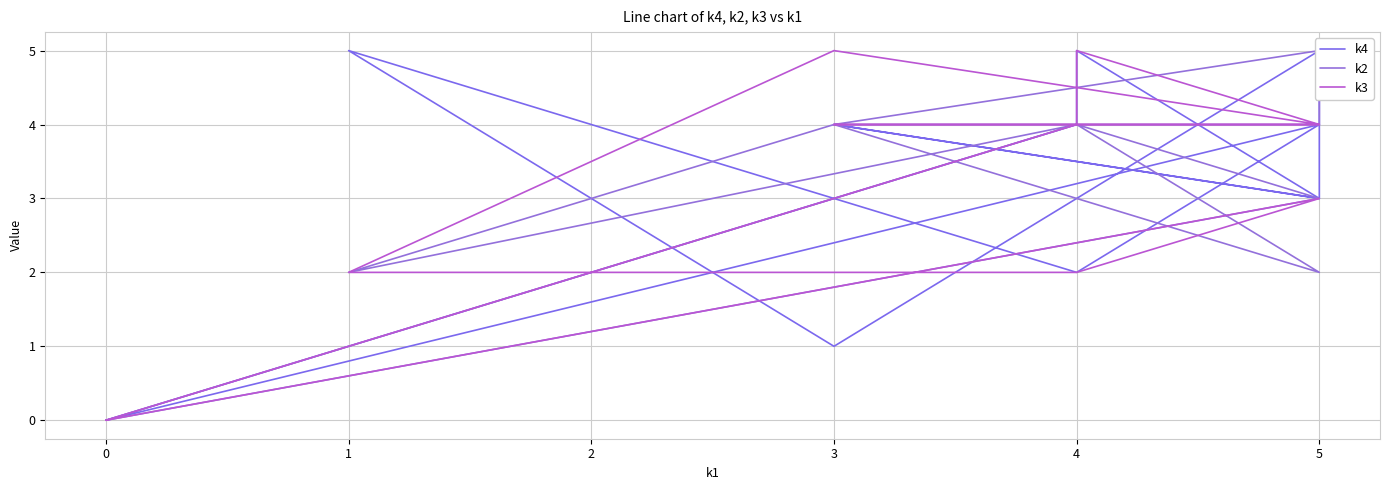

Where does the k2 series first go above 4?

5